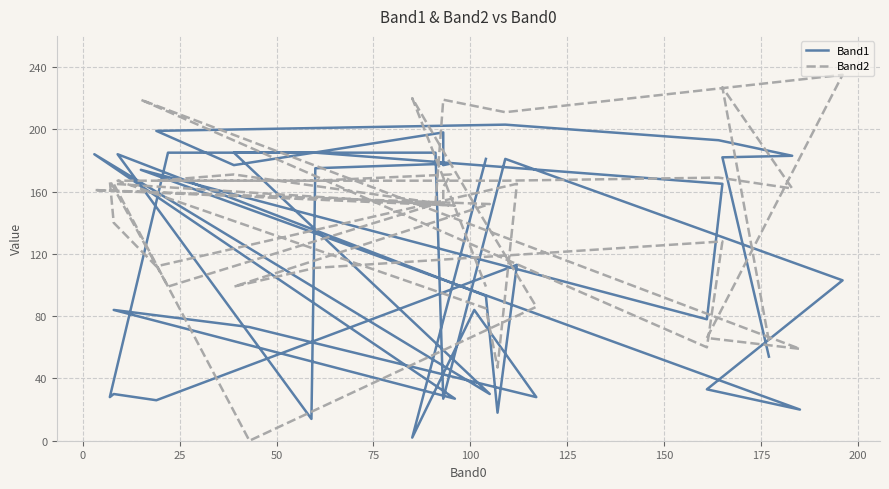

Reading right to left, list all the values displayed in this chart.

Band1: 181	2	84	28	73	84	27	184	30	185	185	165	78	174	20	33	103	181	27	185	185	28	30	26	113	18	93	184	14	175	178	177	198	177	199	203	193	183	182	54
Band2: 99	220	152	86	0	165	151	161	152	99	111	128	60	219	59	66	235	211	219	152	99	167	140	112	165	47	85	167	167	167	171	163	152	171	167	167	169	162	227	64